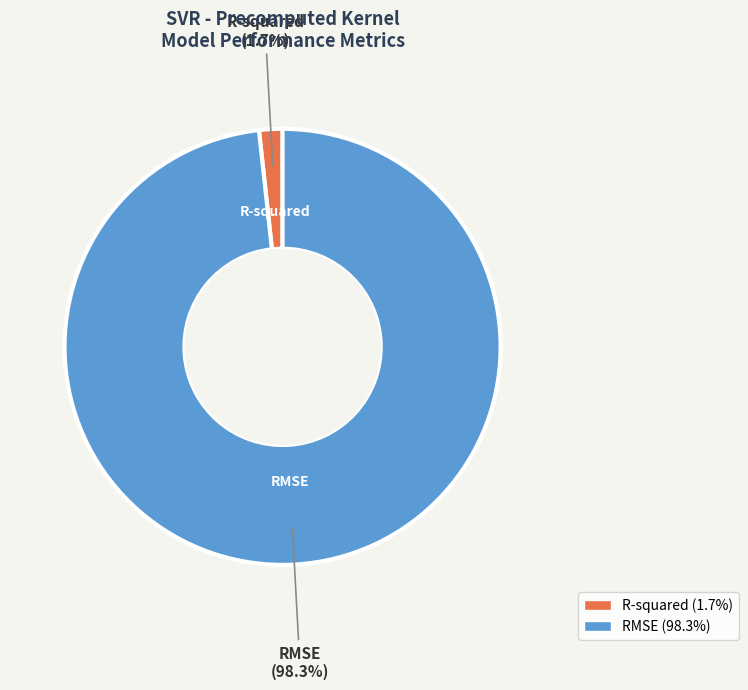

How many segments does this pie chart have?

2